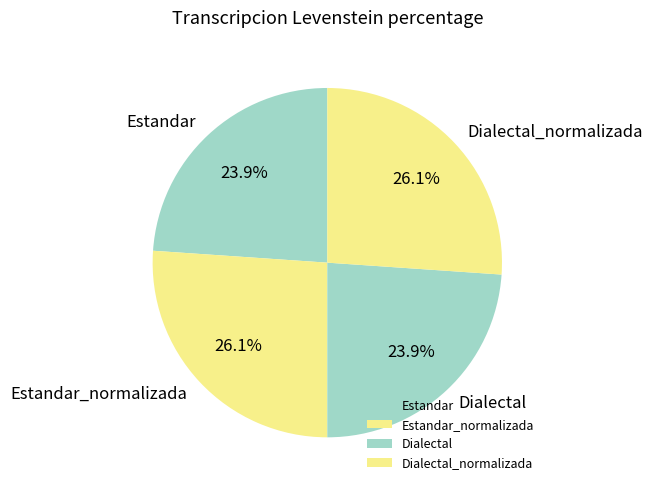

How much of the chart is everything except Estandar_normalizada?

73.9%